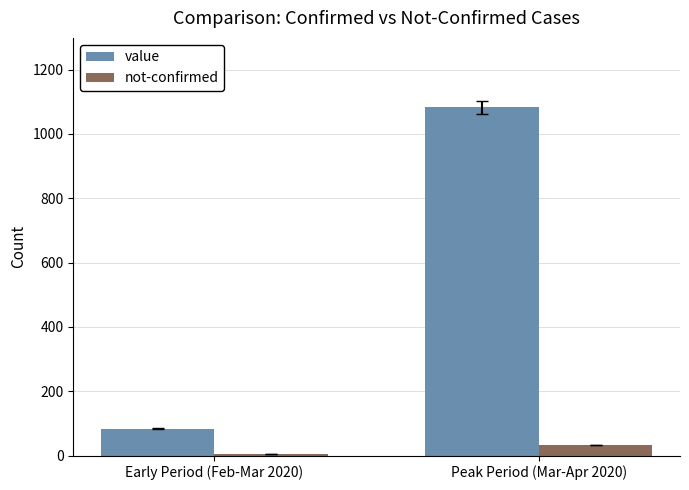

Rank the series by their average value, from lowest to highest.

not-confirmed, value